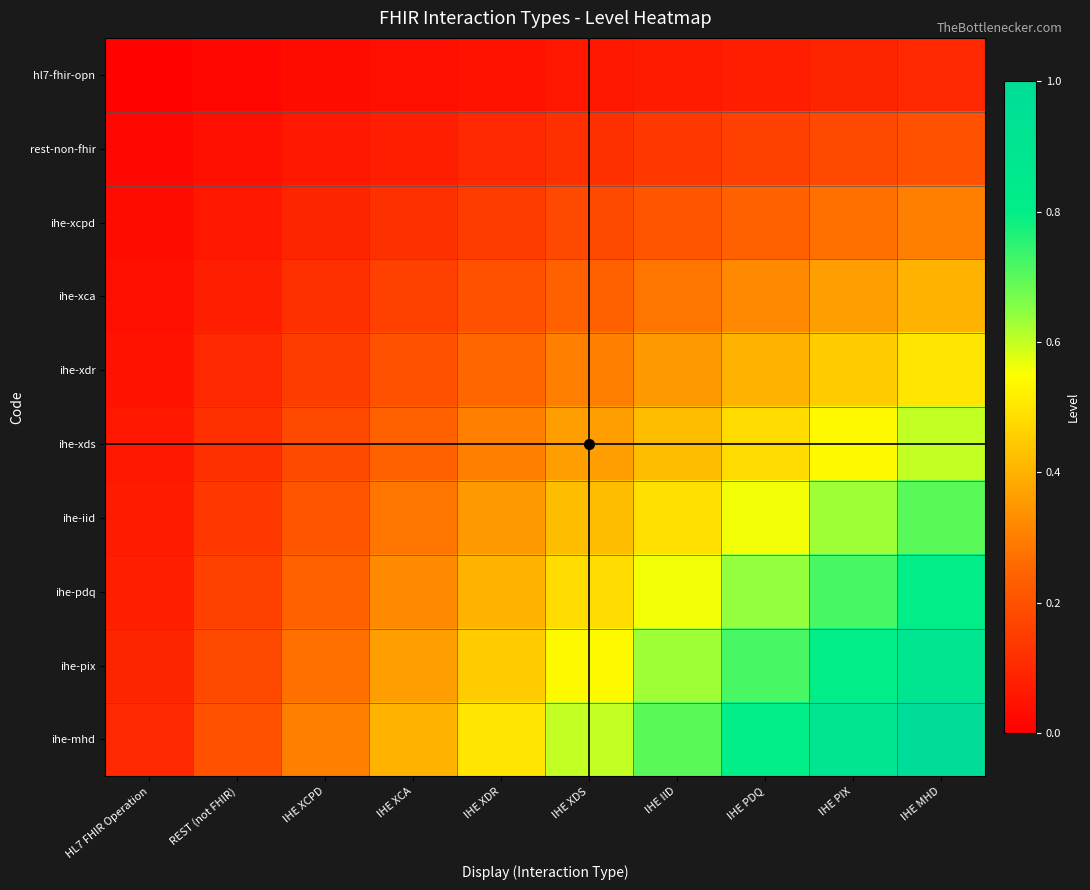

At which category is the sum across all series the highest?

IHE MHD